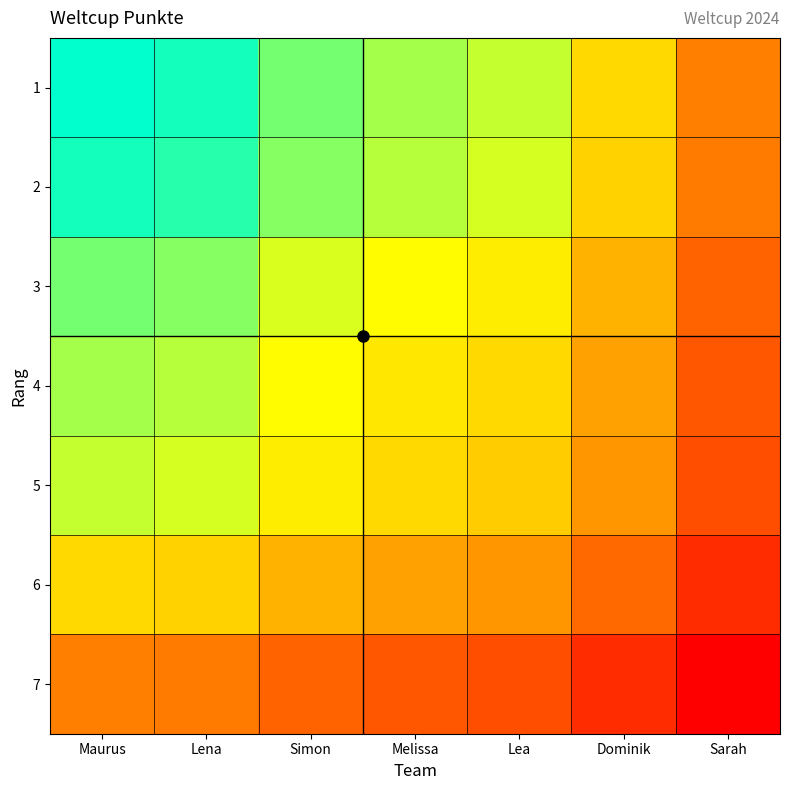

What is the maximum value shown in the chart?

2135.0